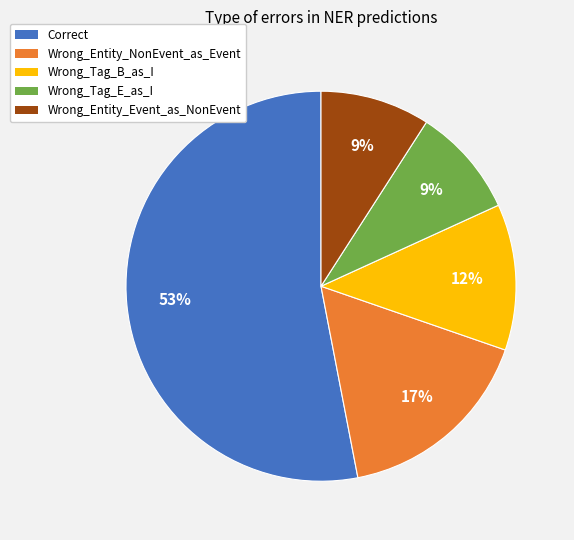

To the nearest percent, what is the difference between the largest and smallest slice percentages?

44%